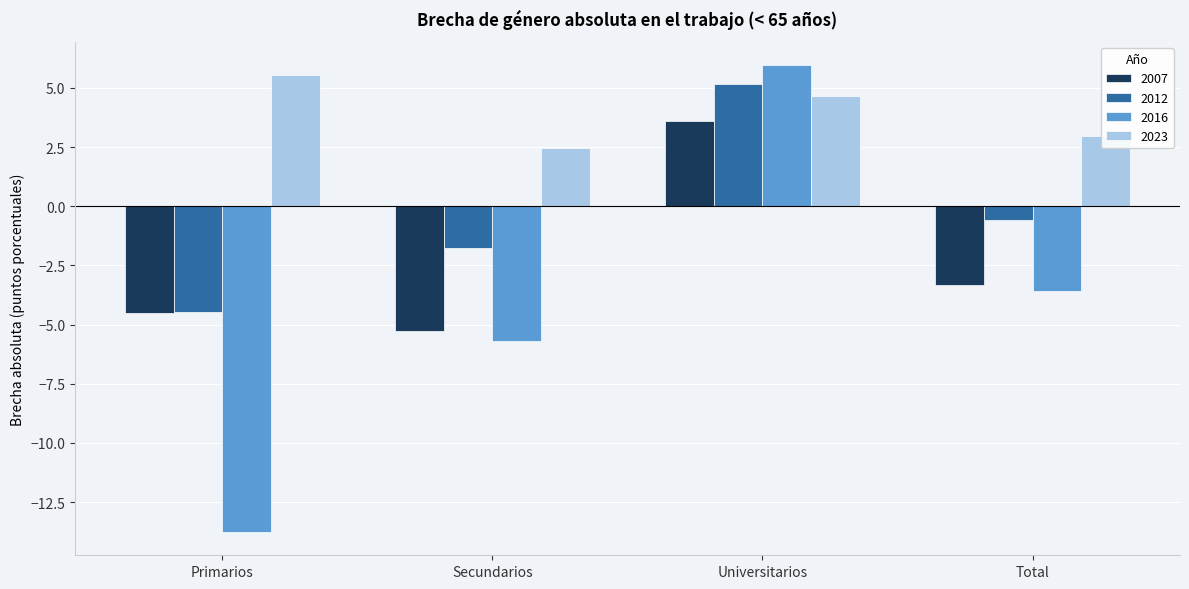

What are all the series names shown in the legend?

2007, 2012, 2016, 2023